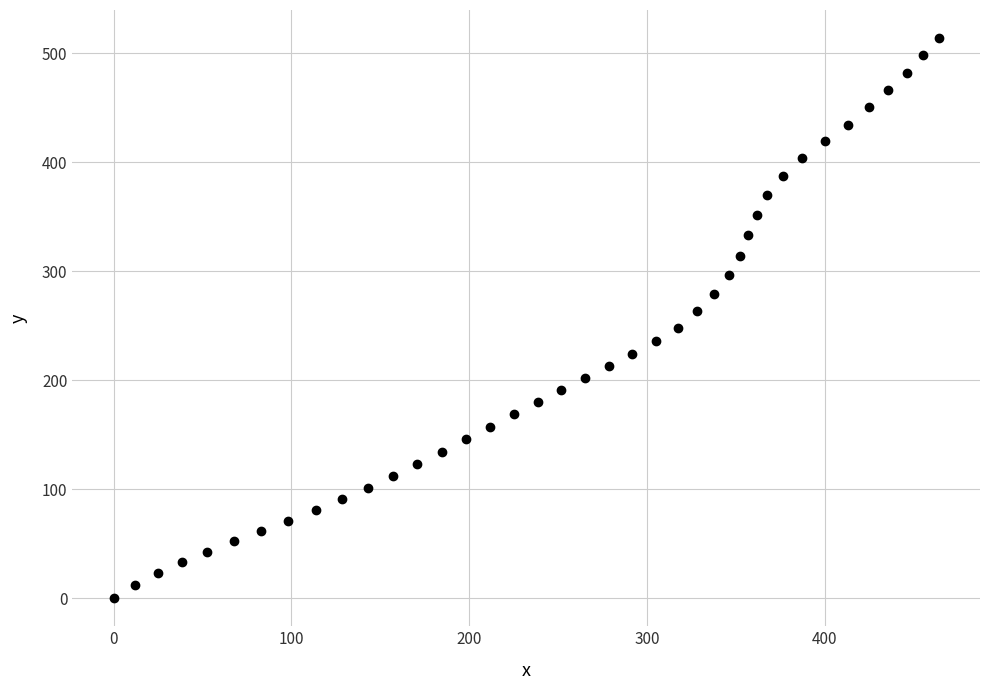

What is the range of Y values (max minus min)?

514.0